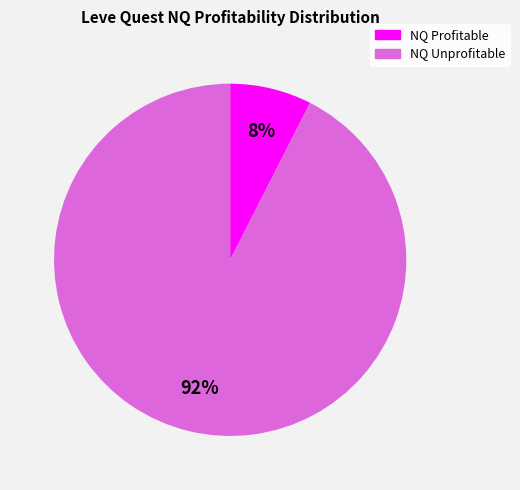

To the nearest percent, what is the average slice percentage?

50%